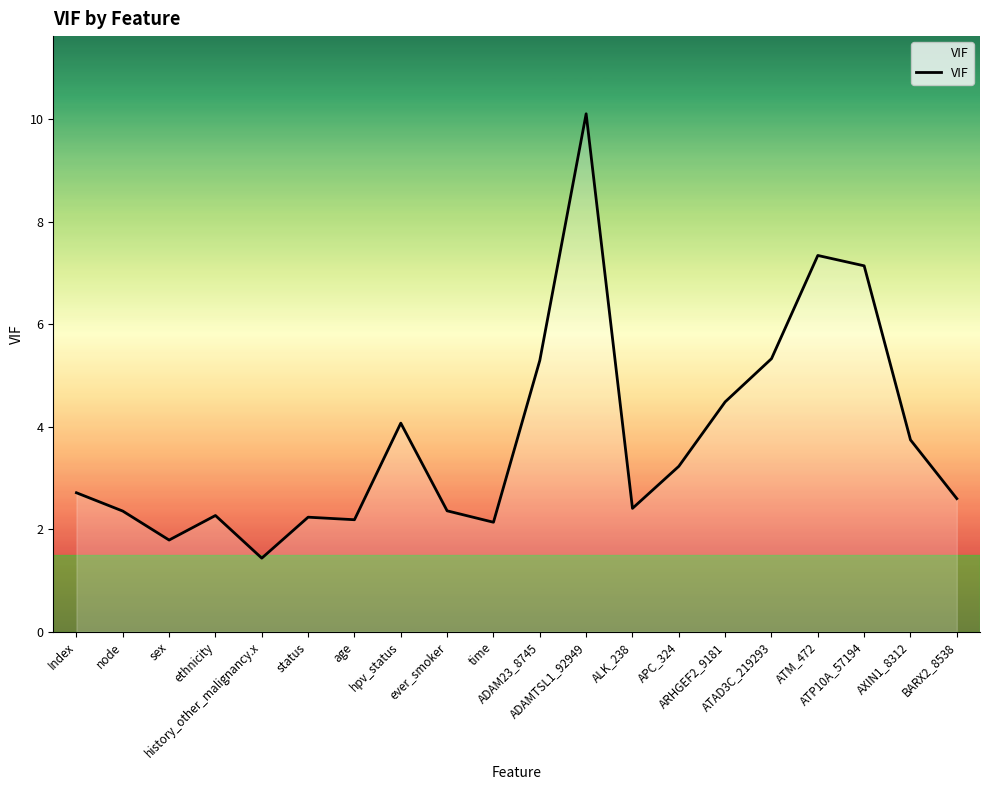

What is the smallest value displayed?

1.4